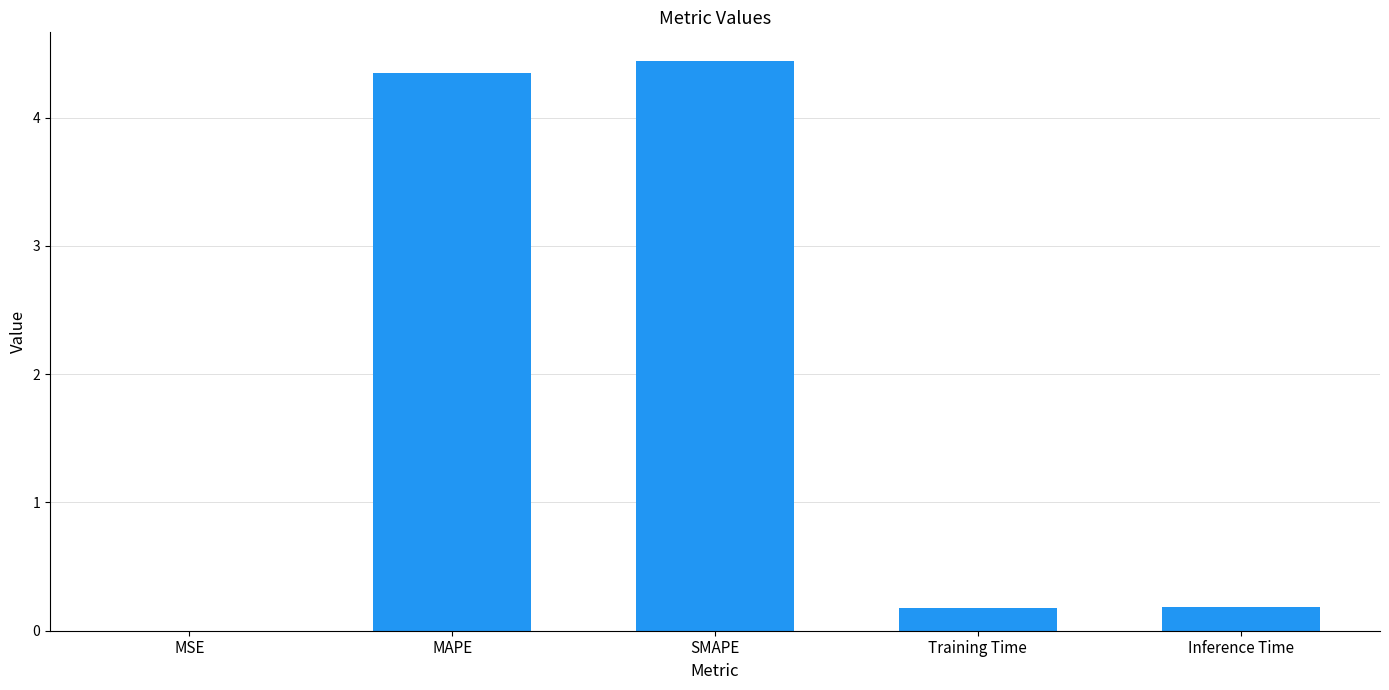

What is the change in value from MAPE to Training Time?

-4.2